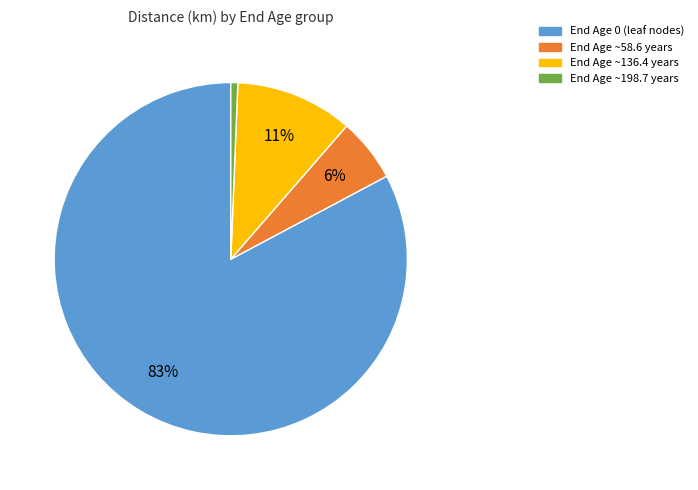

How many segments does this pie chart have?

4